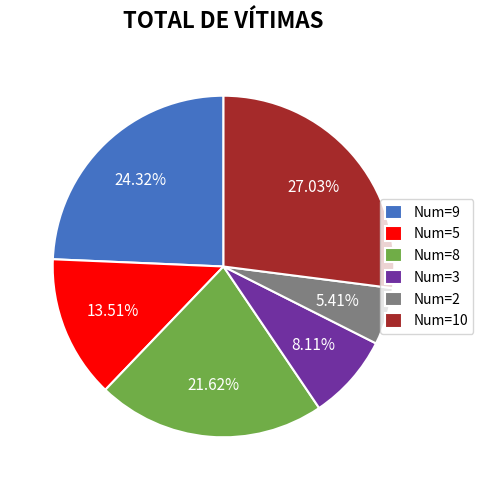

Is the sum of Num=10 and Num=8 greater than half?

No